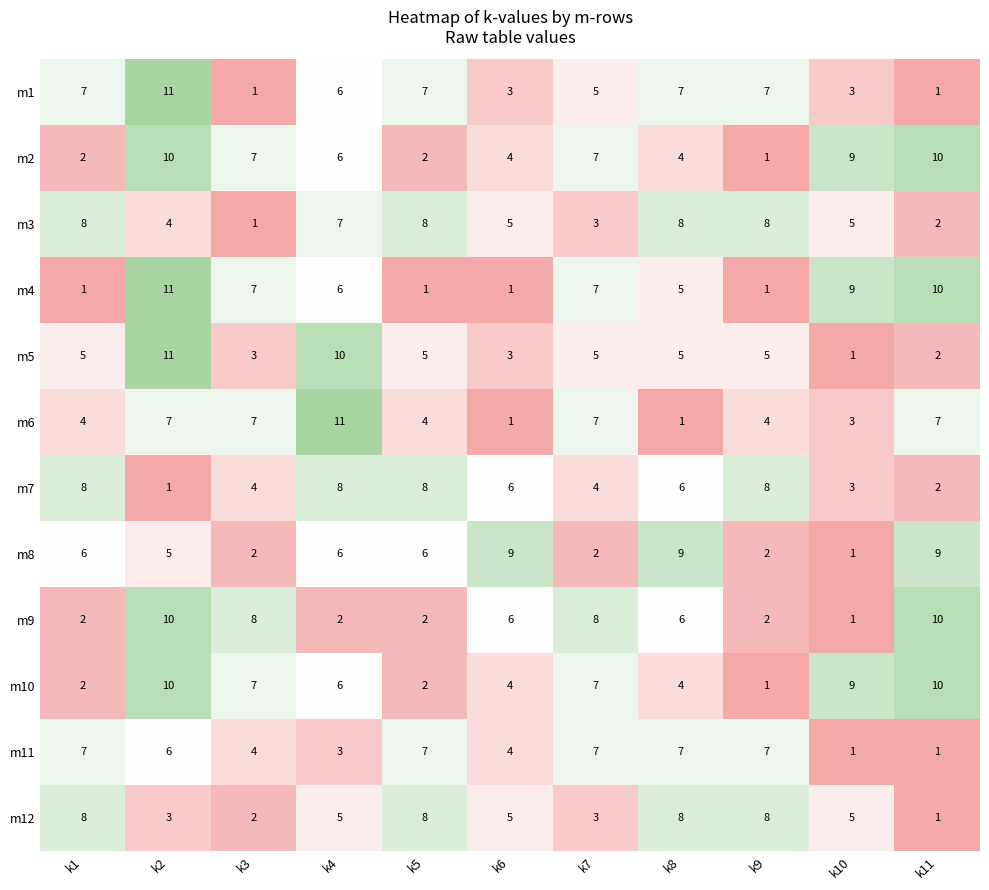

What is the difference between the second highest and minimum values in the m12 series?

7